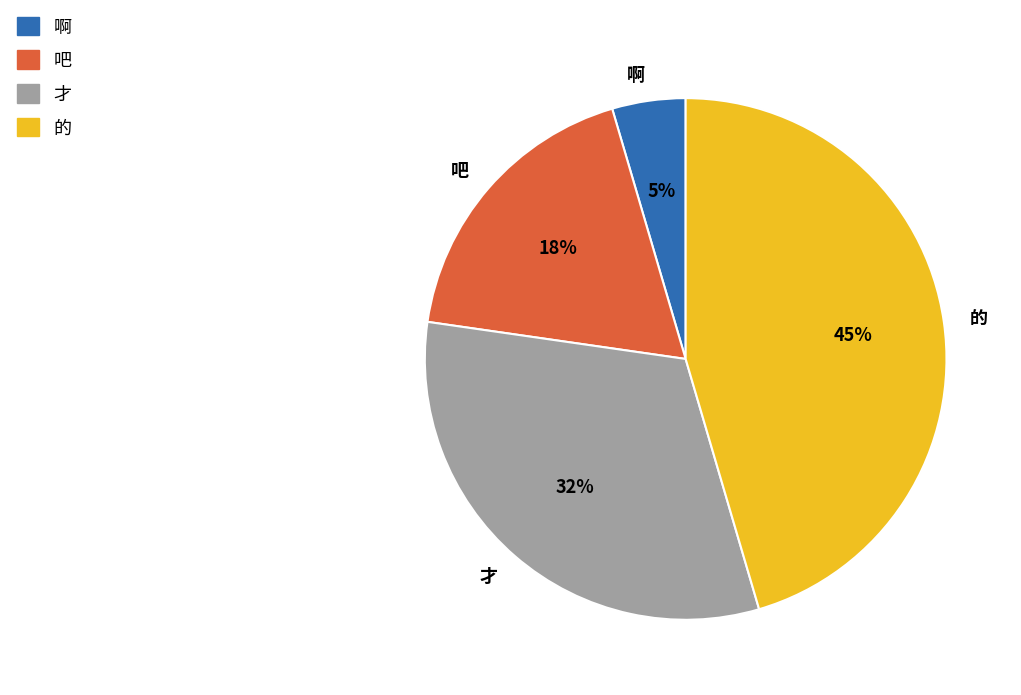

What is the smallest slice in the pie chart?

啊